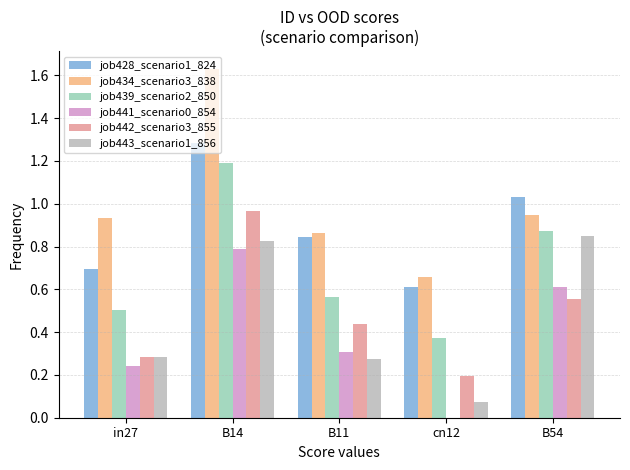

Is the value of job434_scenario3_838 at B14 greater than the value of job442_scenario3_855 at in27?

Yes